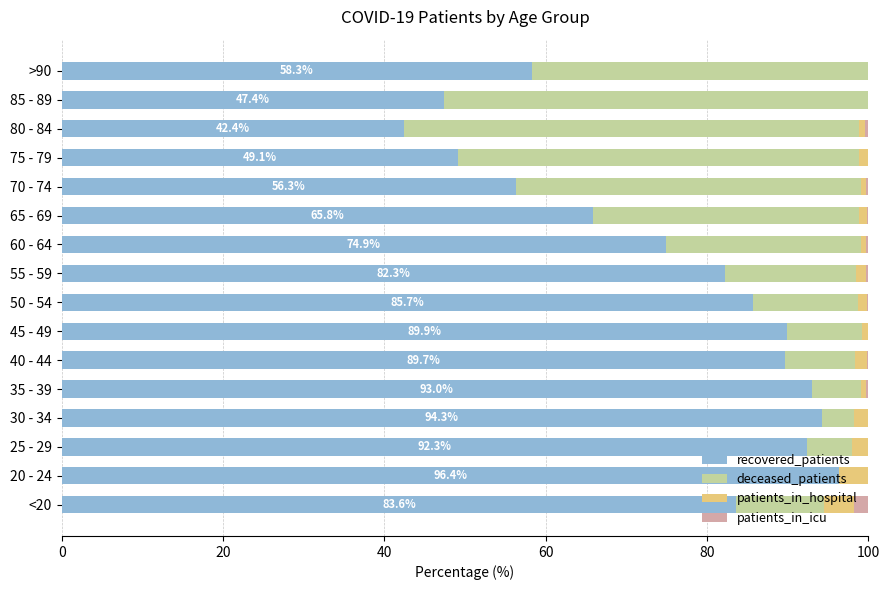

At which label is recovered_patients closest to 69?

65 - 69